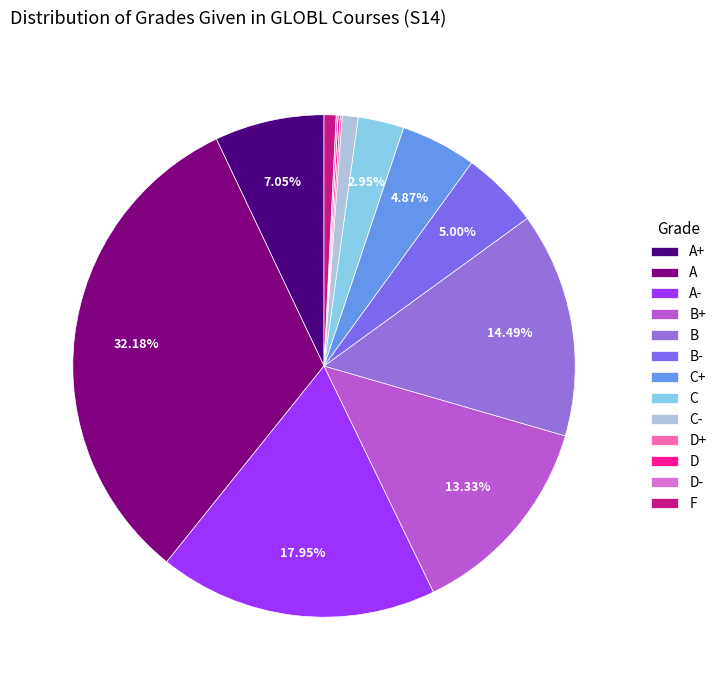

How many segments does this pie chart have?

13